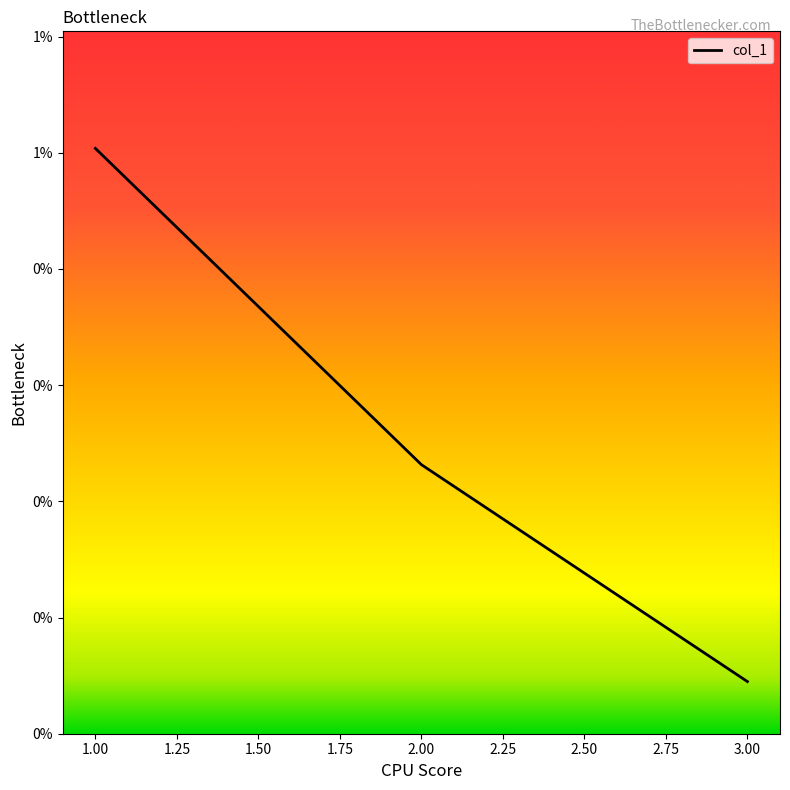

At which label is the value closest to 0?

3.0